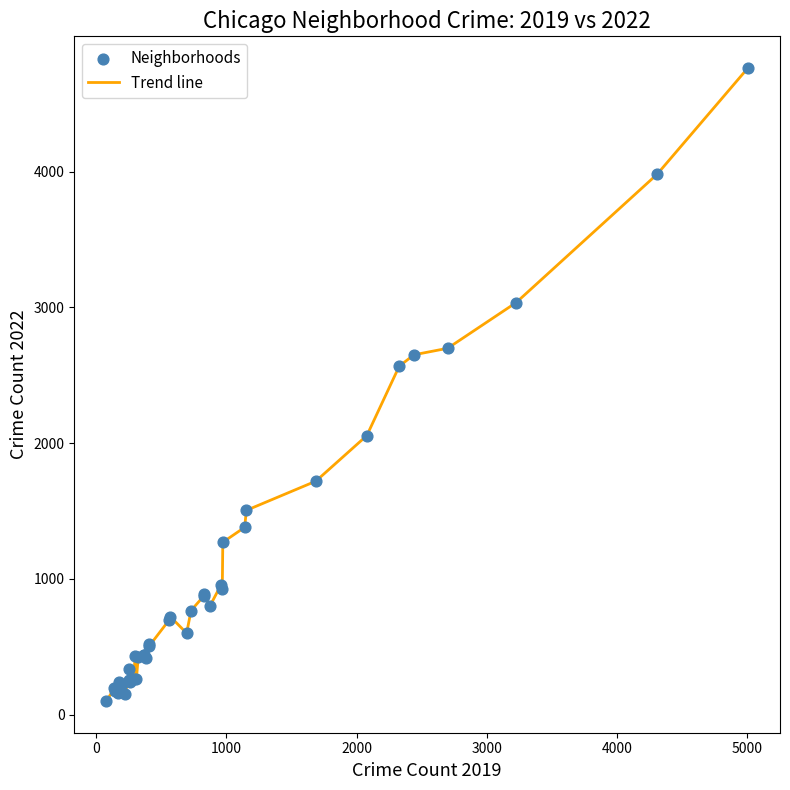

What is the difference between the maximum and minimum values?

4664